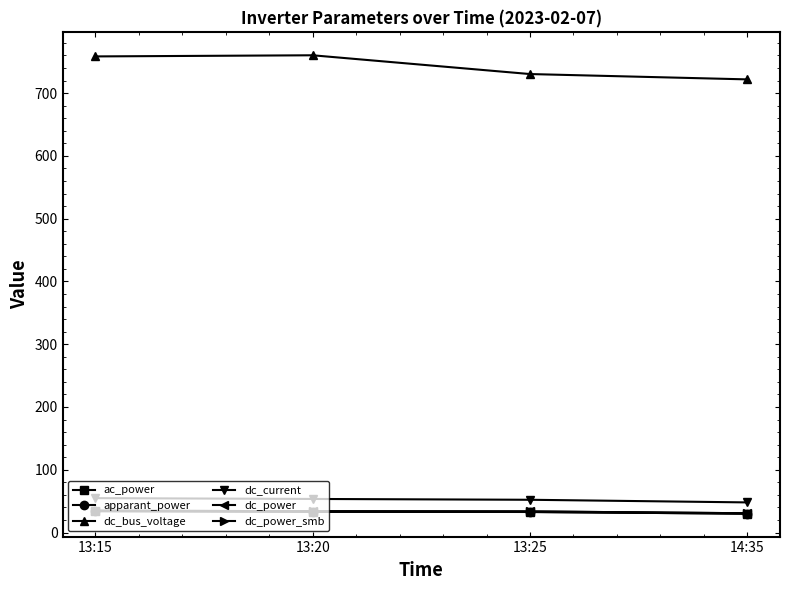

What is the label of the 1st point from the right?

14:35